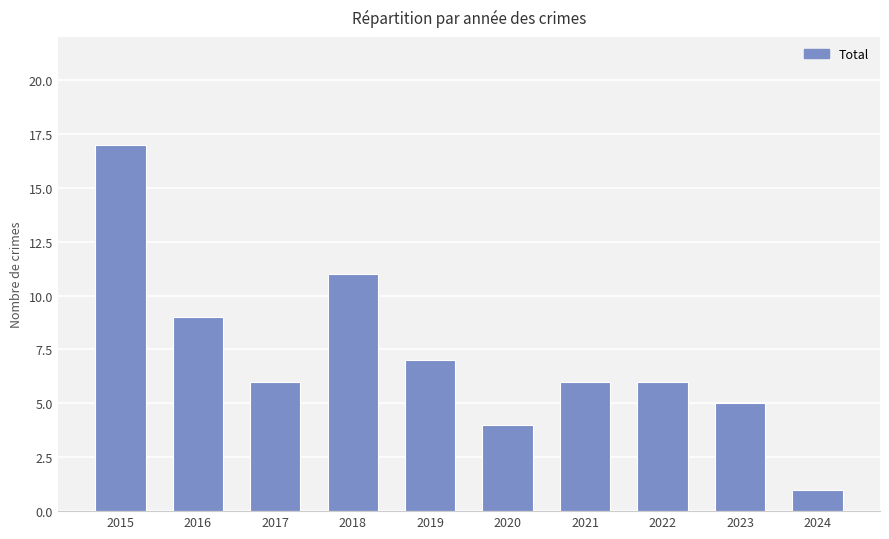

Reading left to right, list all the values displayed in this chart.

2015=17	2016=9	2017=6	2018=11	2019=7	2020=4	2021=6	2022=6	2023=5	2024=1